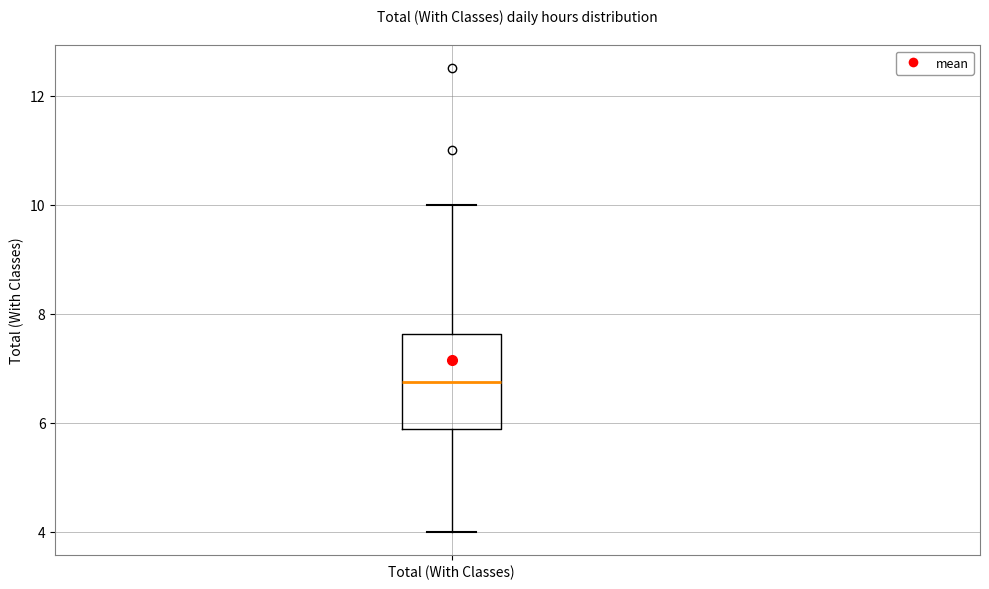

Read this box plot against the y-axis: the position of the median line, the range covered by the box, and the ends of both whiskers. The values are not printed on the chart, so give them approximately, as read against the axis.

median 6.8, box 5.8 to 7.6, whiskers 4.0 to 10.0